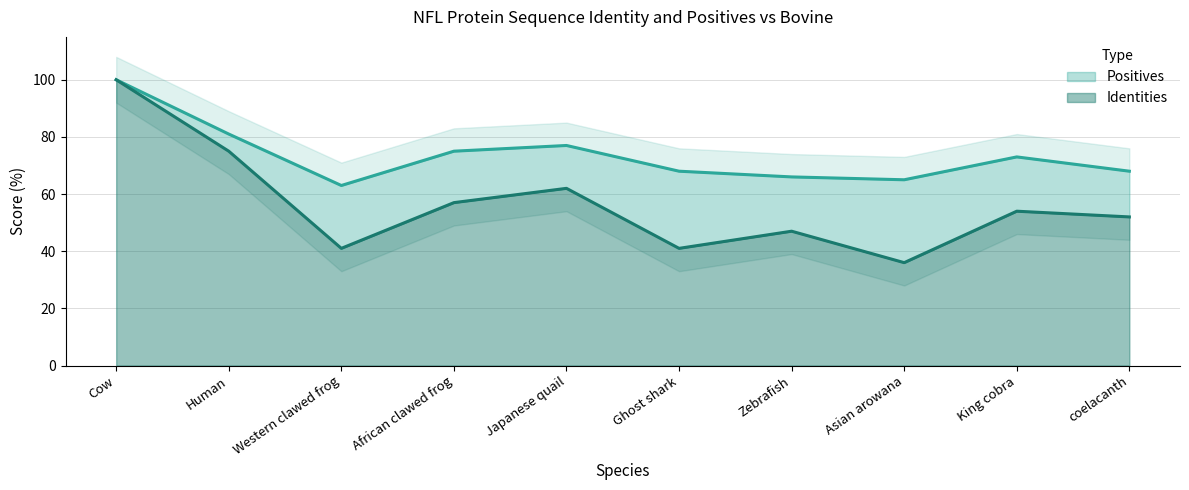

What is the approximate value of Identities at Human?

75